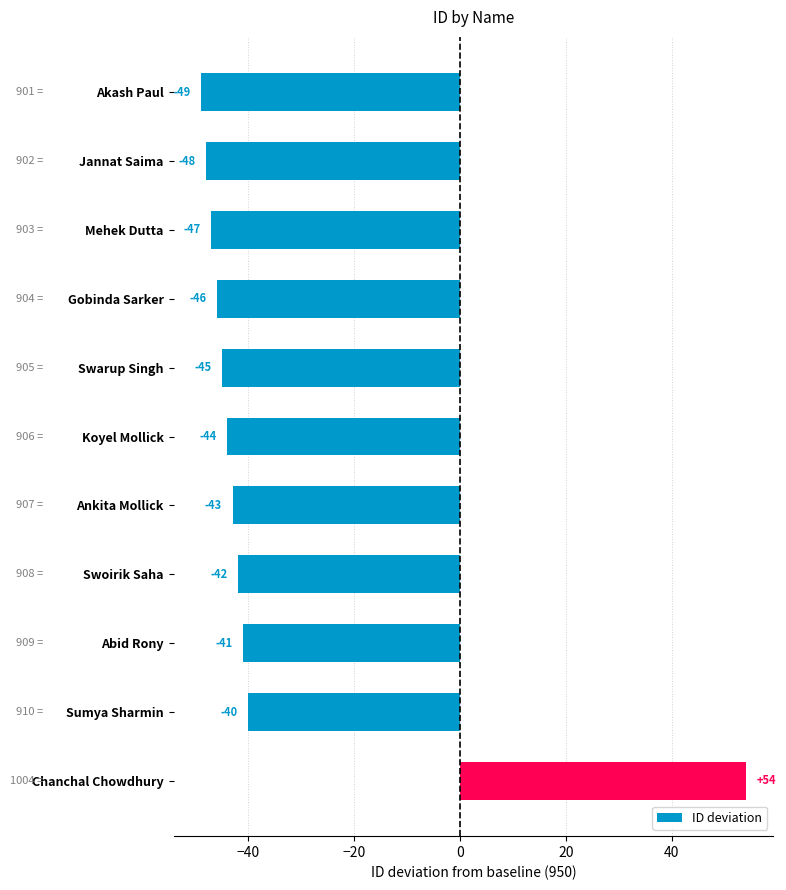

Where is the data nearest to the value 2?

Sumya Sharmin